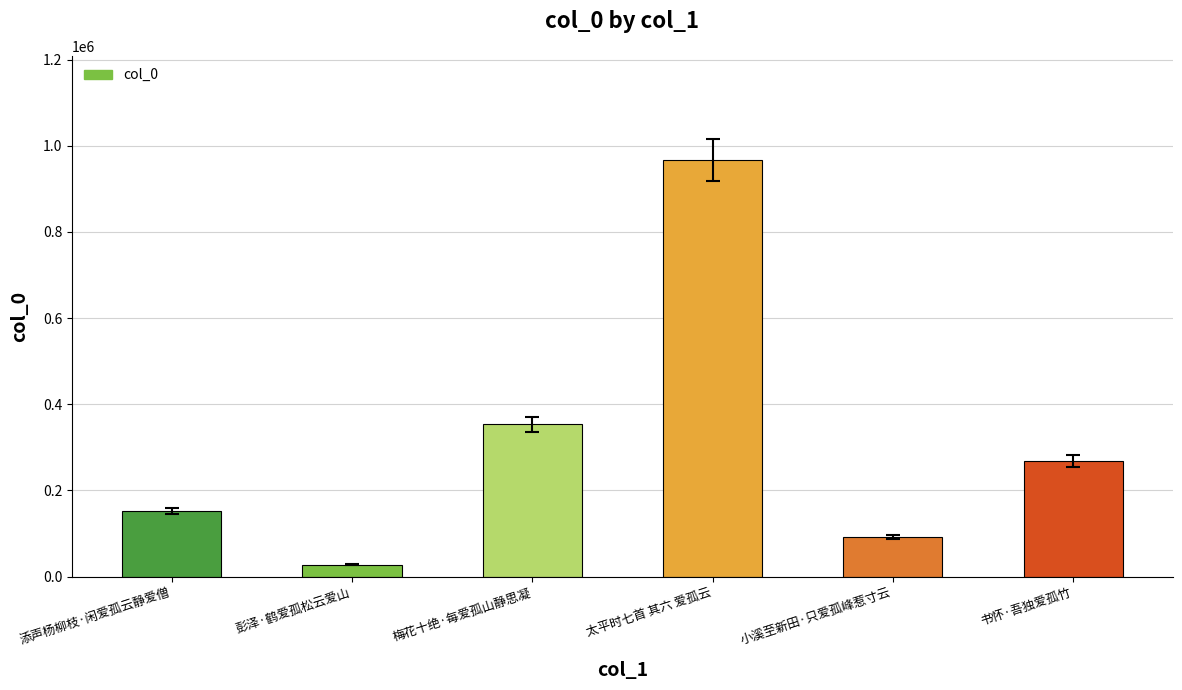

The value at 太平时七首 其六 爱孤云 is 1712397. True or false?

False